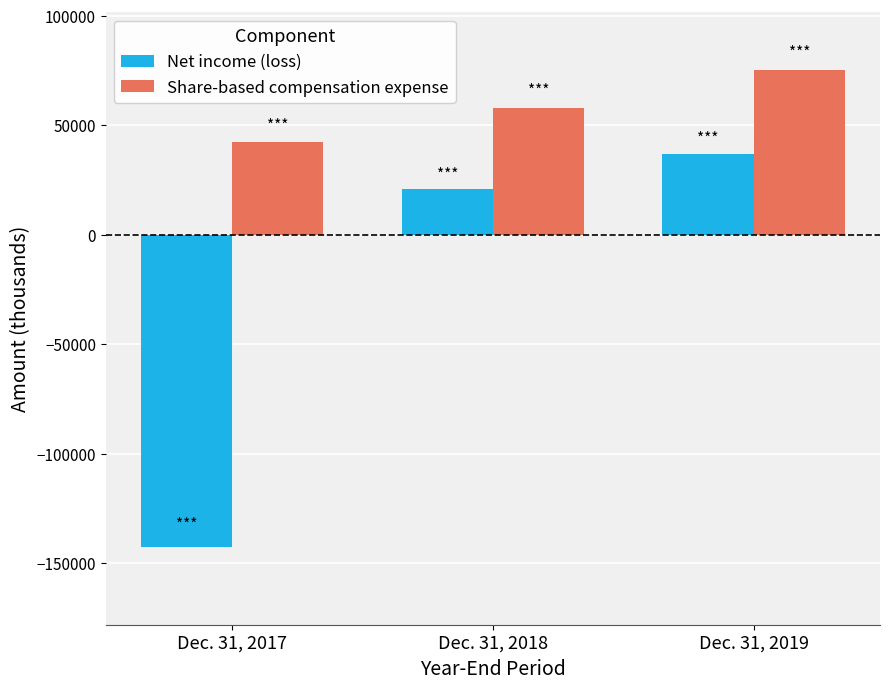

What is the minimum value shown in the chart?

-142542